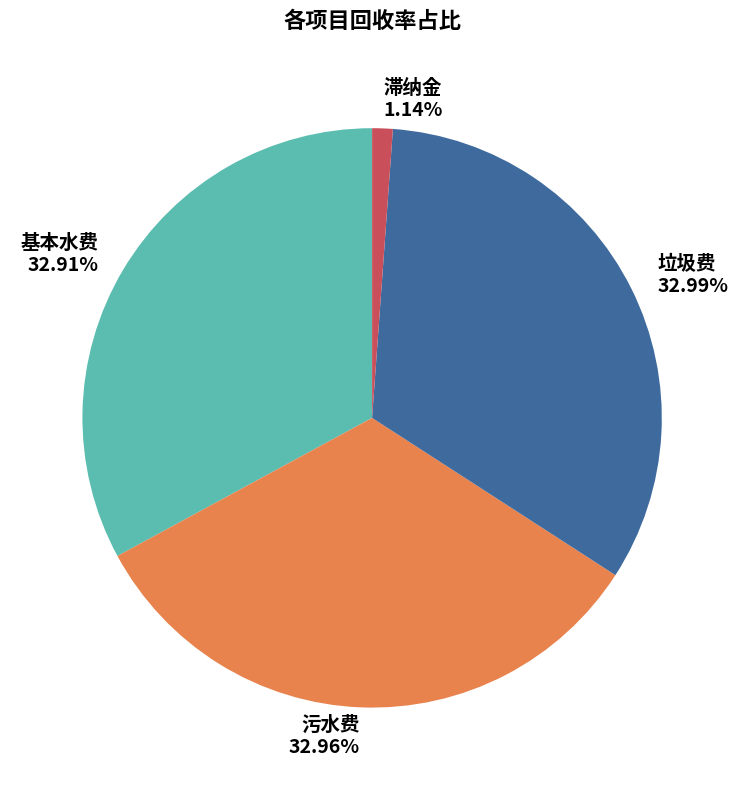

Does 基本水费 account for over 50% of the chart?

No